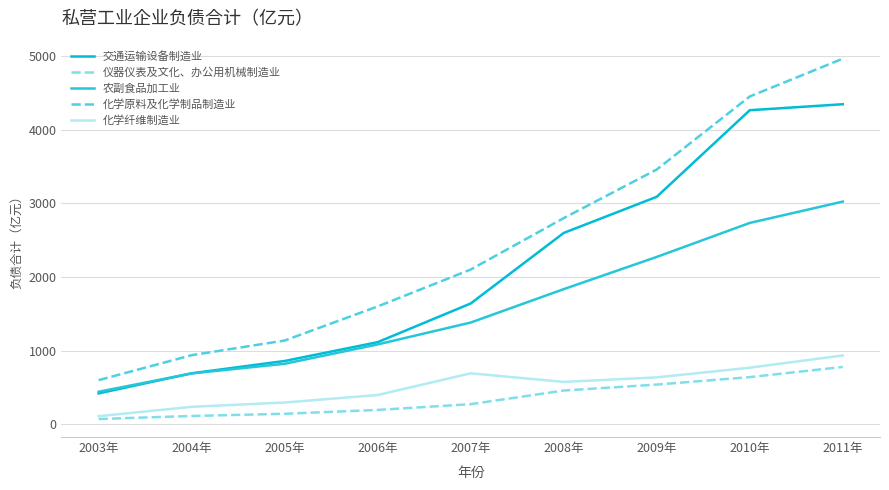

At how many categories does at least one series exceed 2186?

4